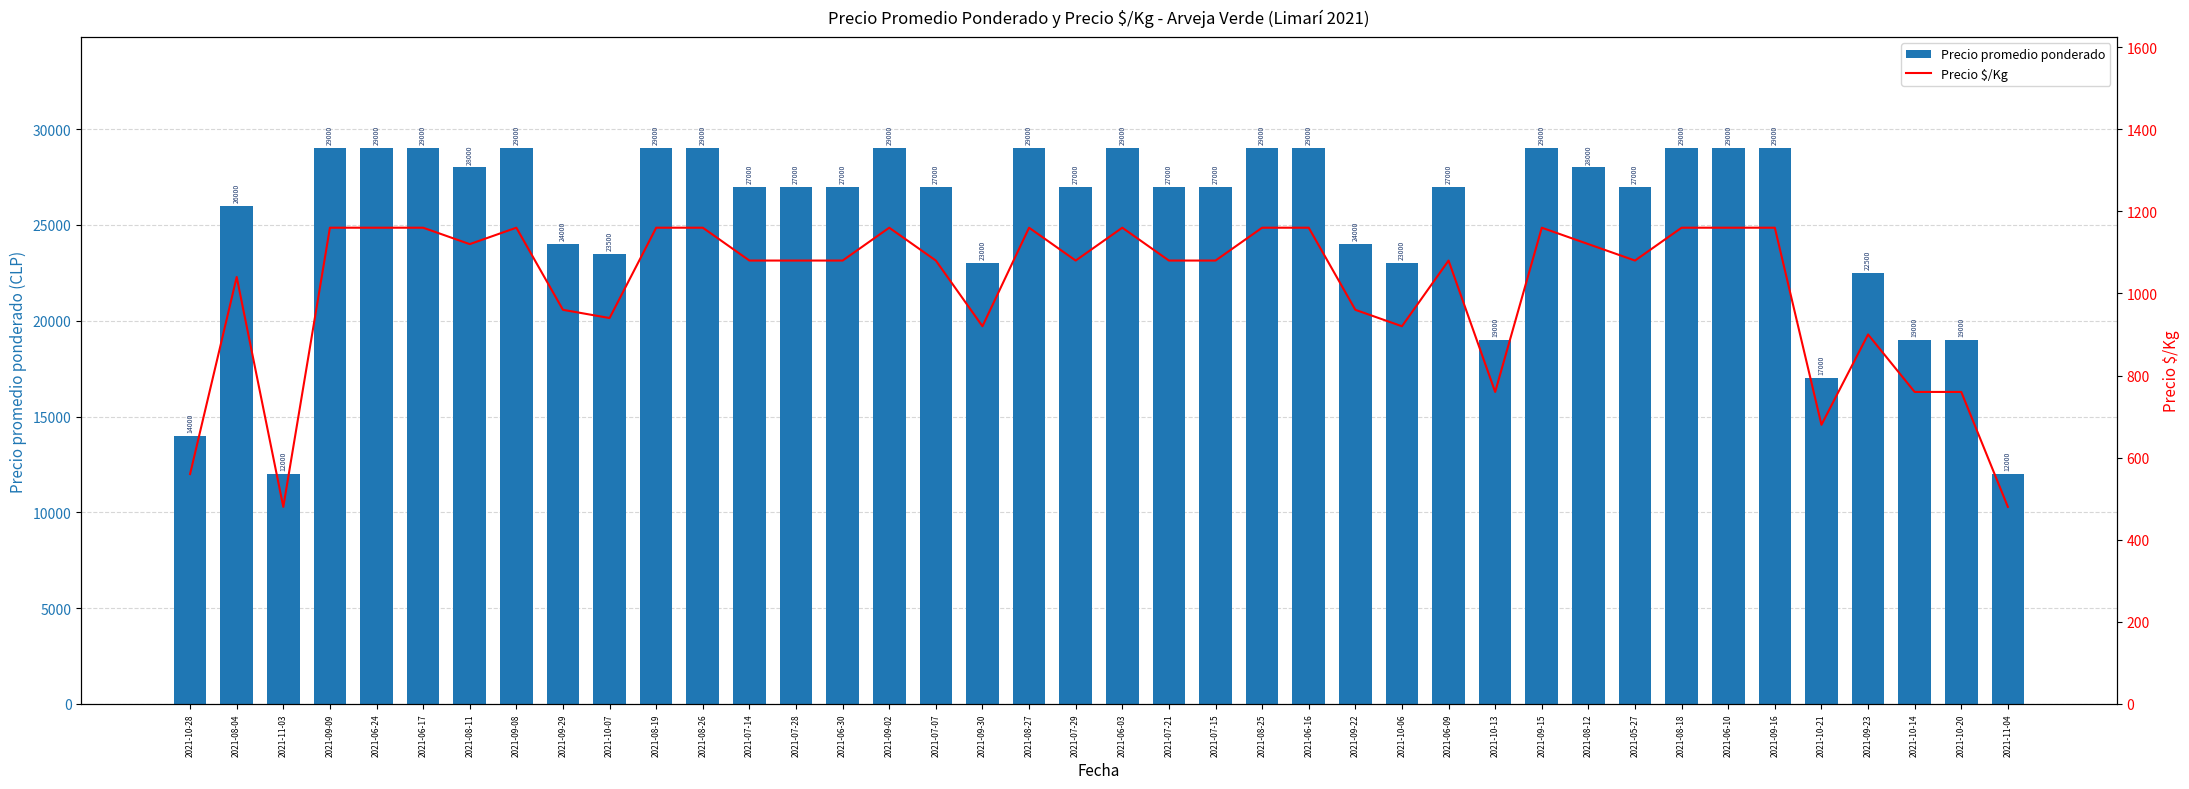

What is the difference between the highest and lowest values at 2021-06-10?

27840